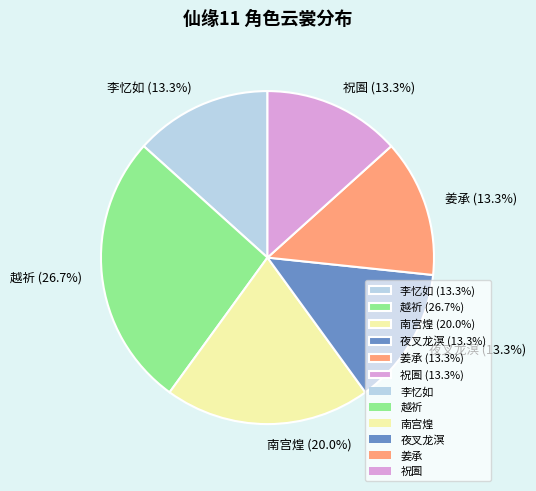

Which has a higher value, 南宫煌 (20.0%) or 姜承 (13.3%)?

南宫煌 (20.0%)